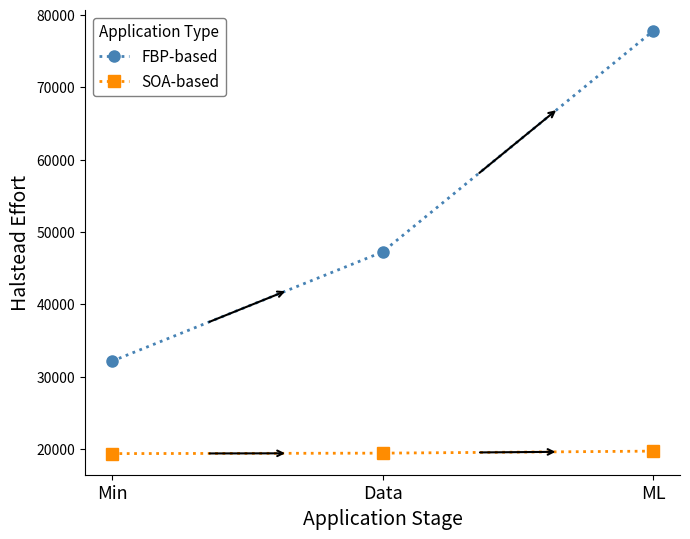

At which category is the sum across all series the highest?

ML